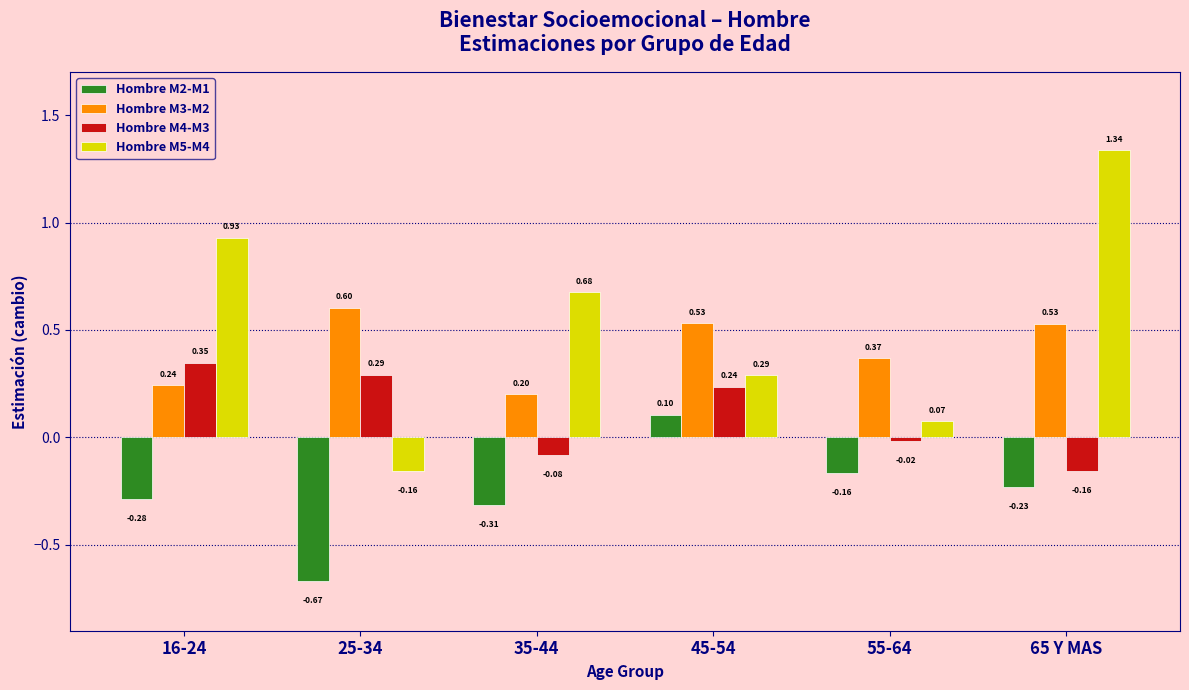

Which series changed the most between 16-24 and 55-64?

Hombre M5-M4